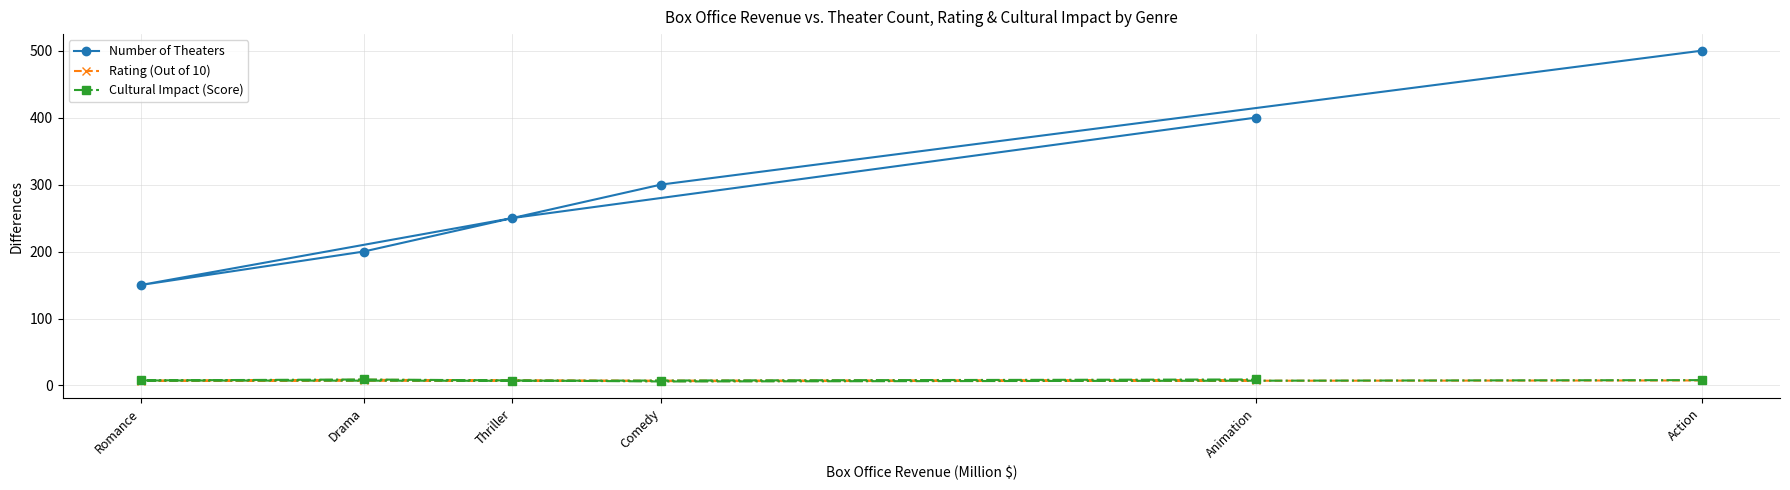

What value does the Number of Theaters series have at Romance?

150.0